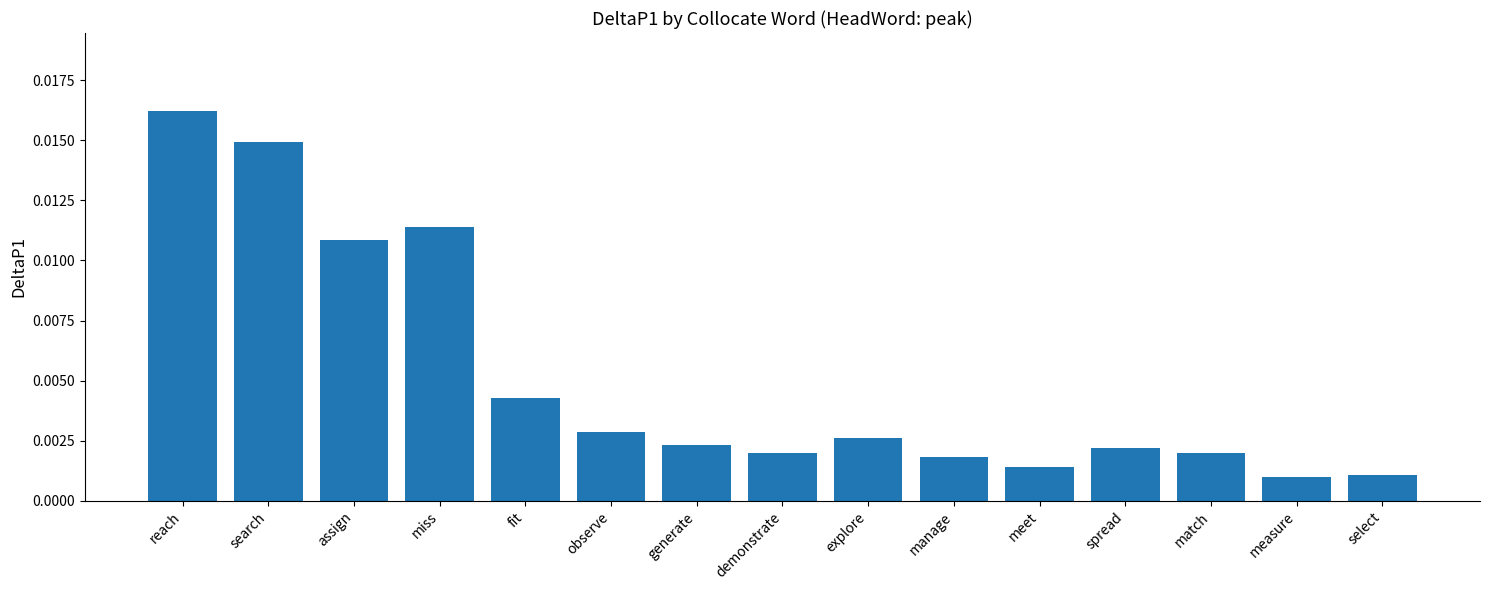

How many bars are there in total?

15